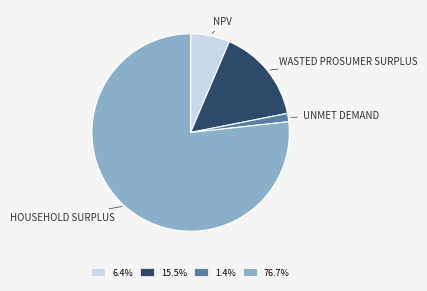

Is there a majority slice in this chart?

Yes